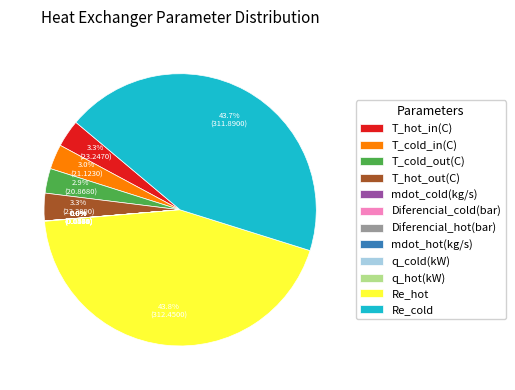

How much of the chart is everything except T_hot_out(C)?

96.7%